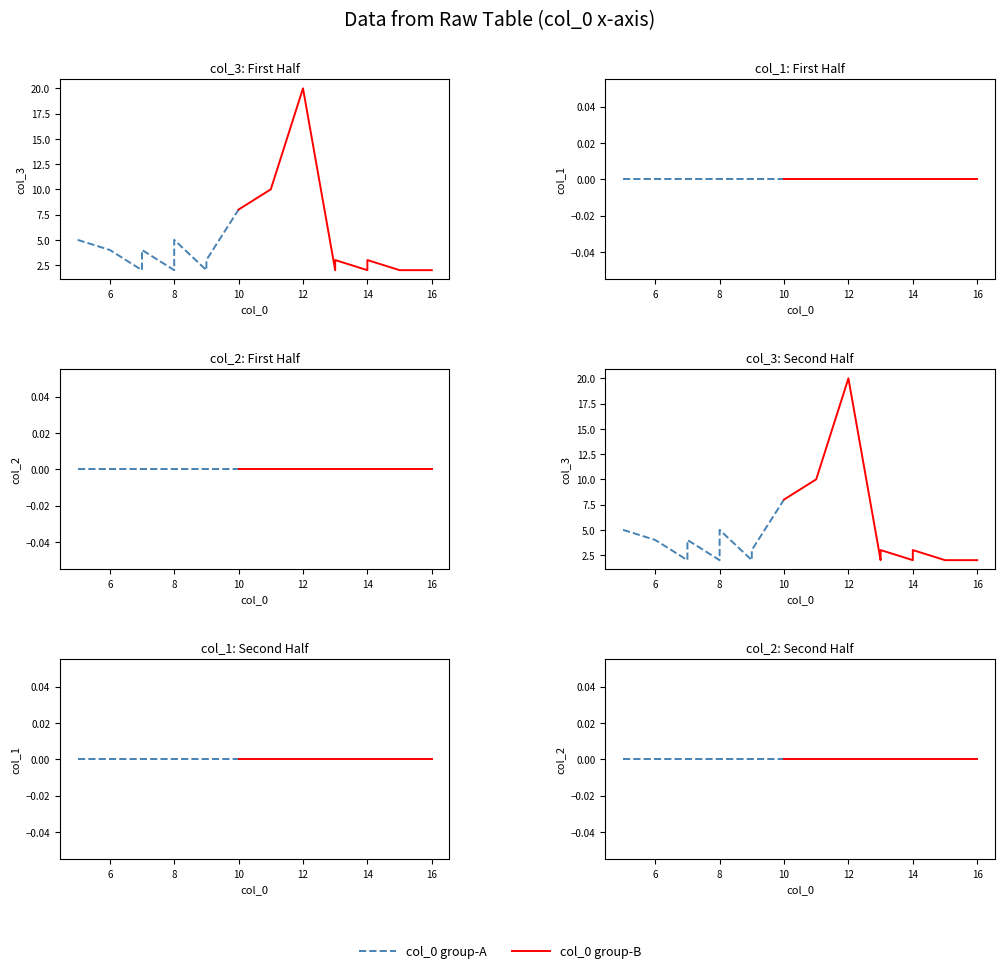

List the series in order of their peak value, highest first.

col_3, col_1, col_2